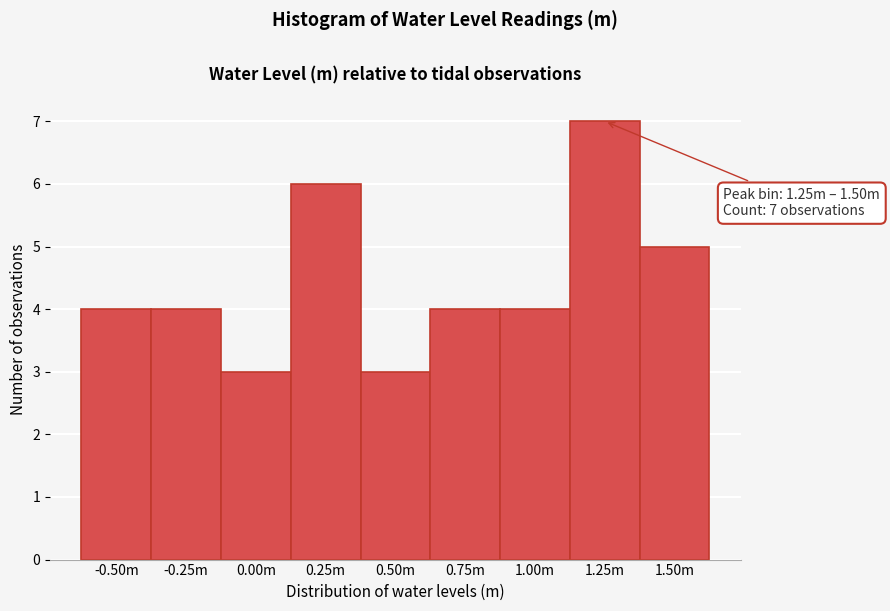

Reading left to right, transcribe all the data shown in this chart.

4	4	3	6	3	4	4	7	5